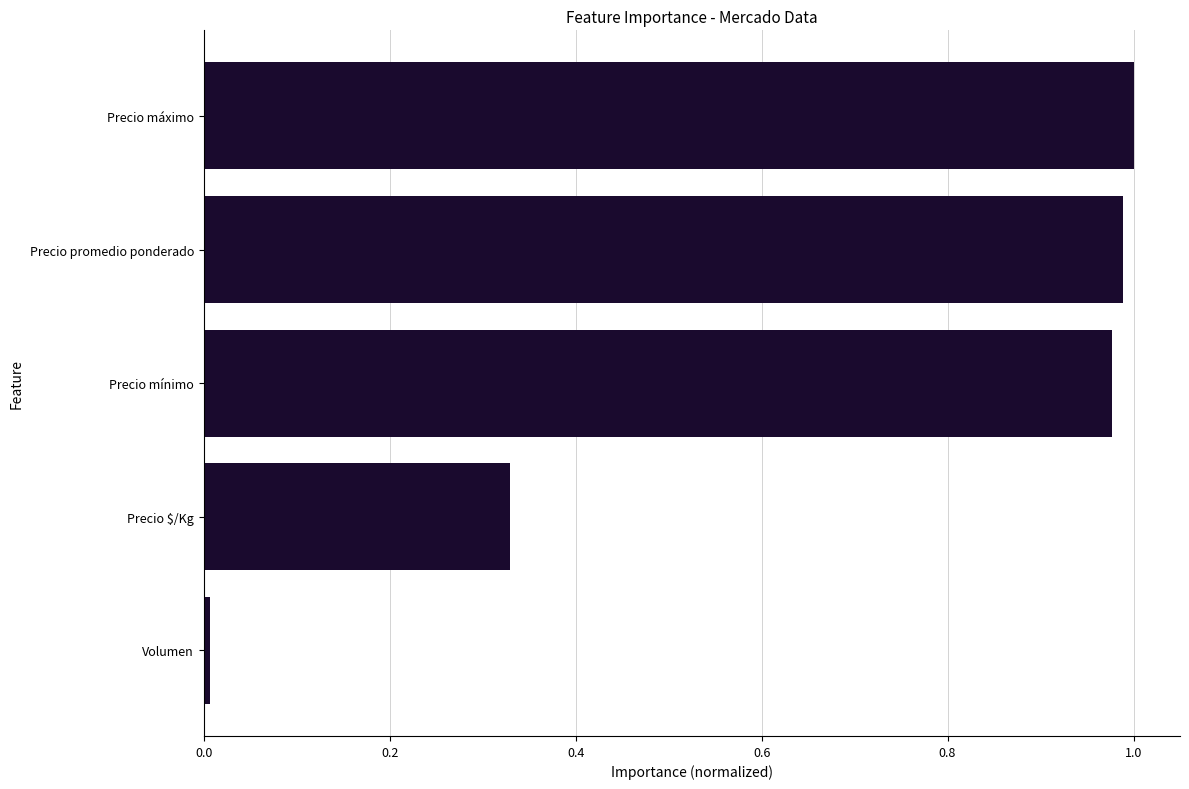

What is the average value?

0.7